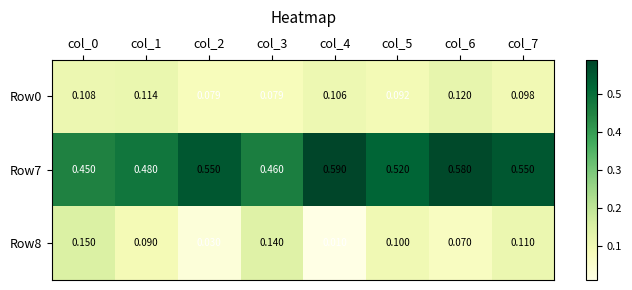

Between col_0 and col_3, which series saw the biggest shift?

Row0